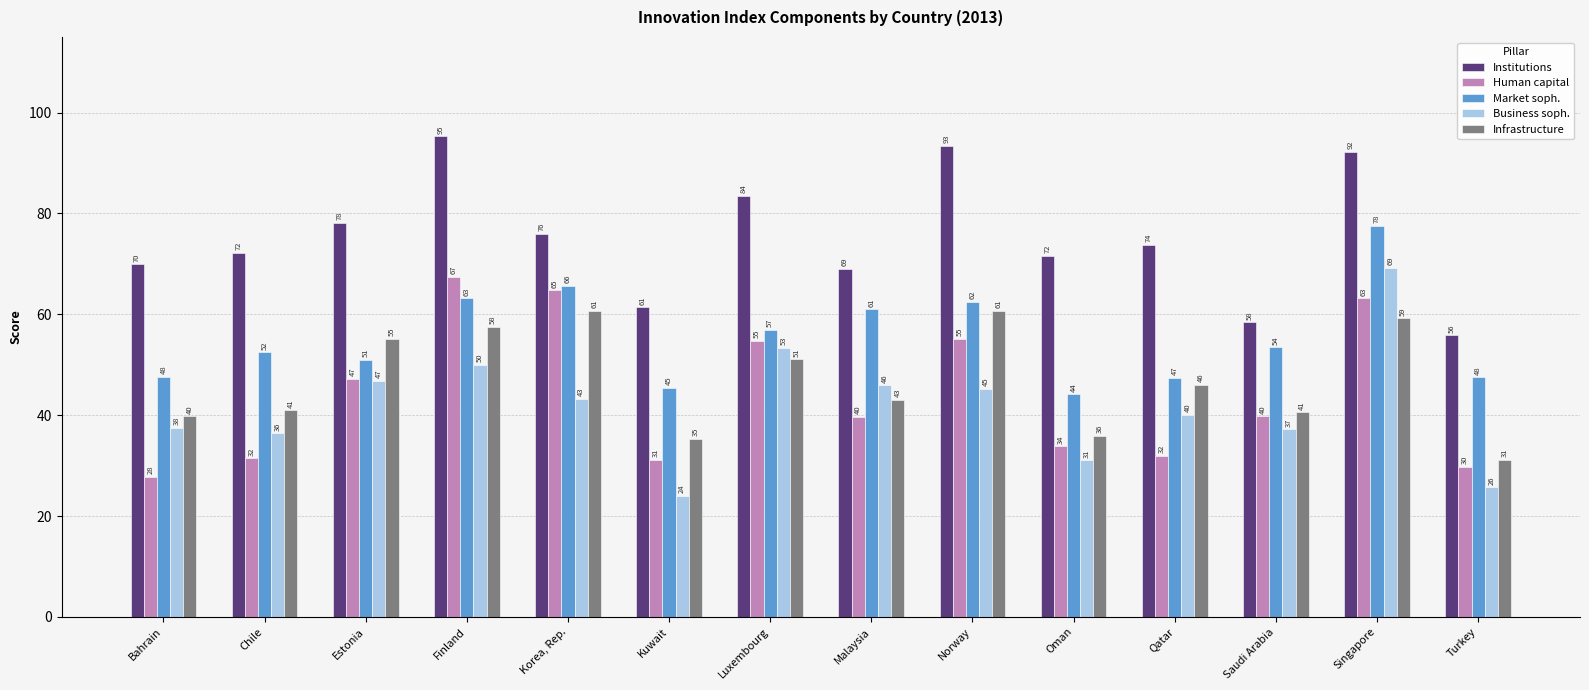

What is the average value of the Business soph. series?

41.8